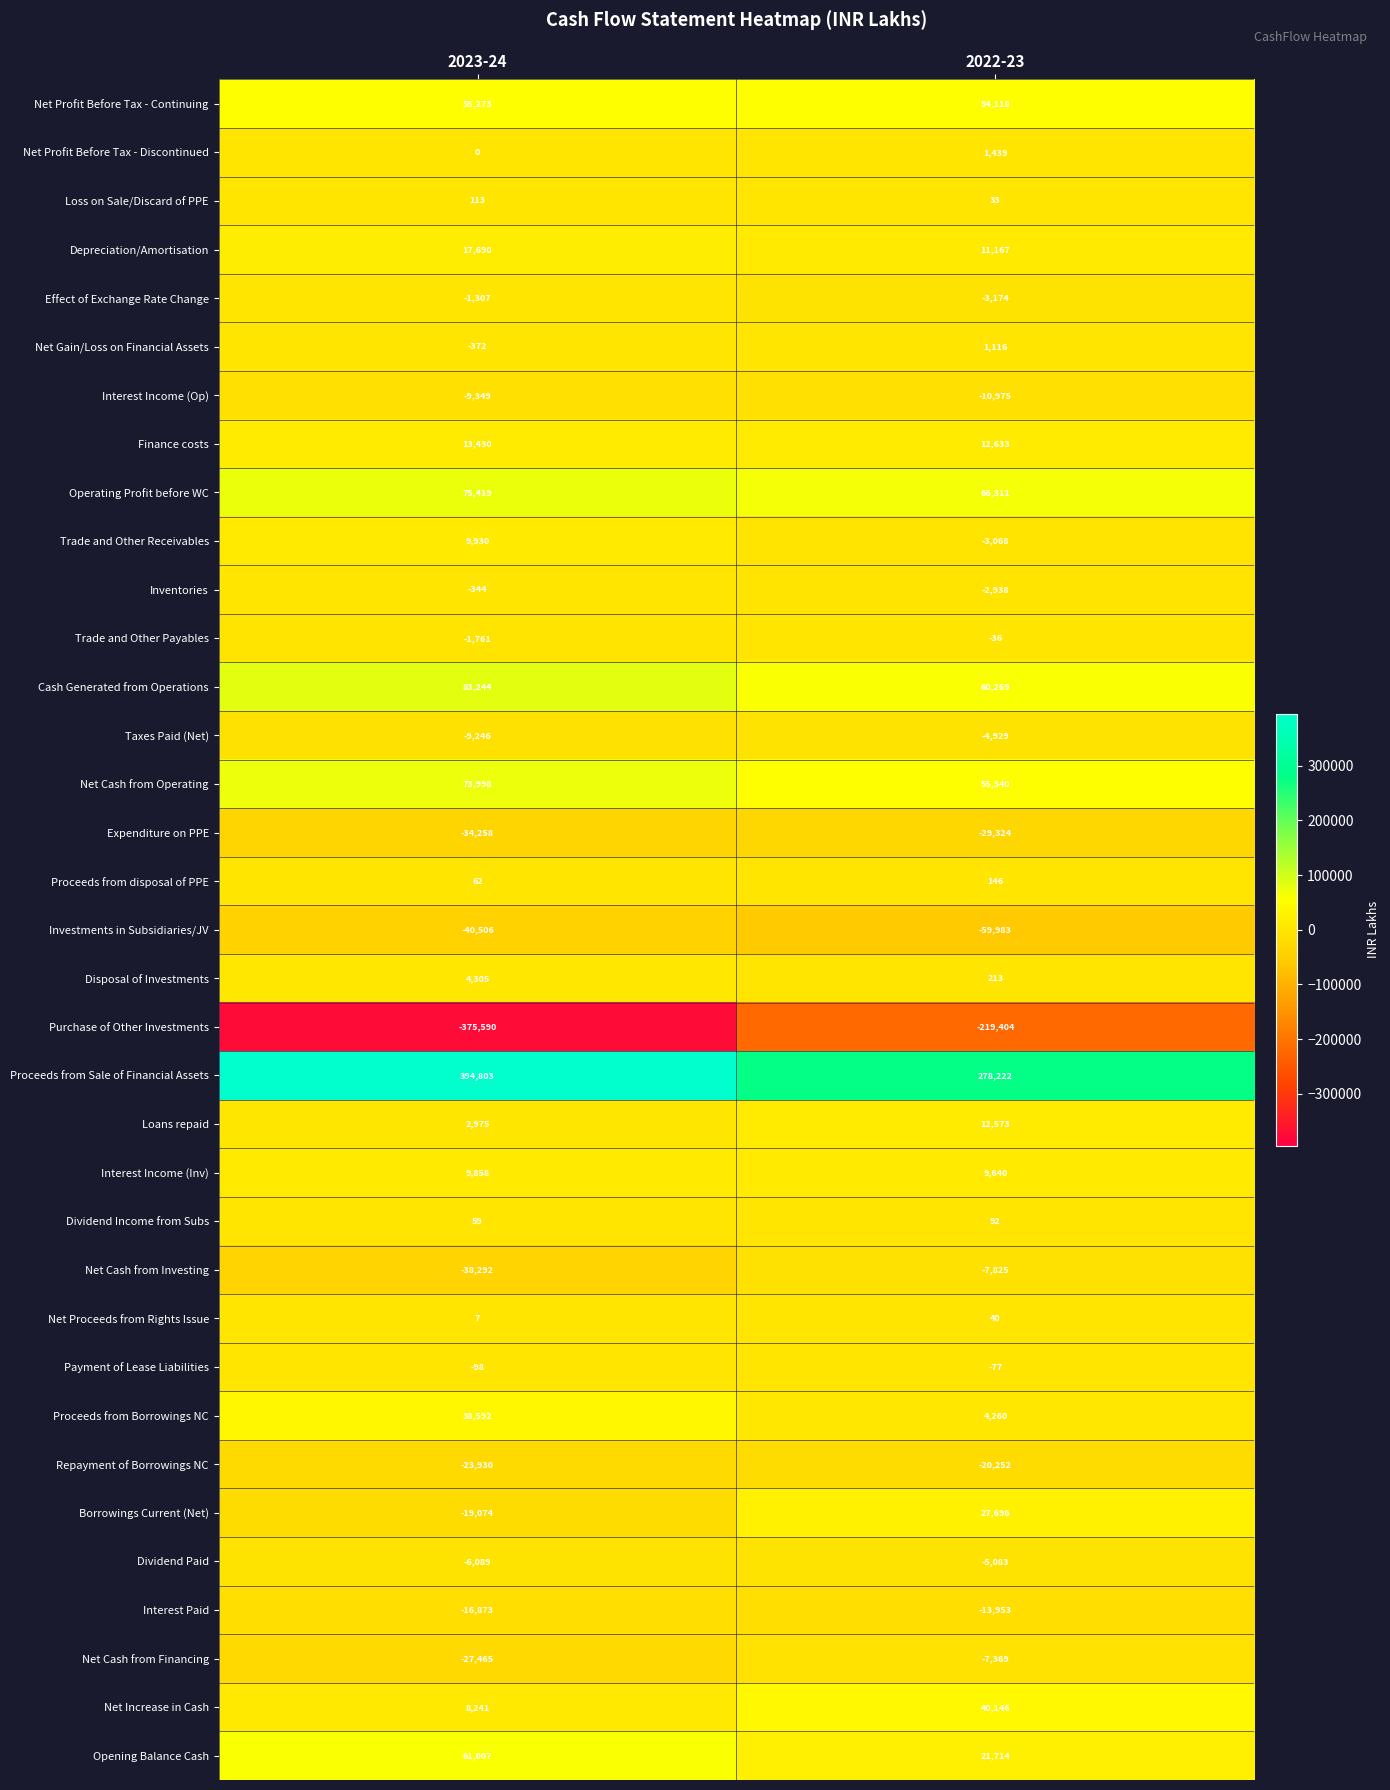

Read the Net Proceeds from Rights Issue value at 2023-24, to the nearest 10.

10